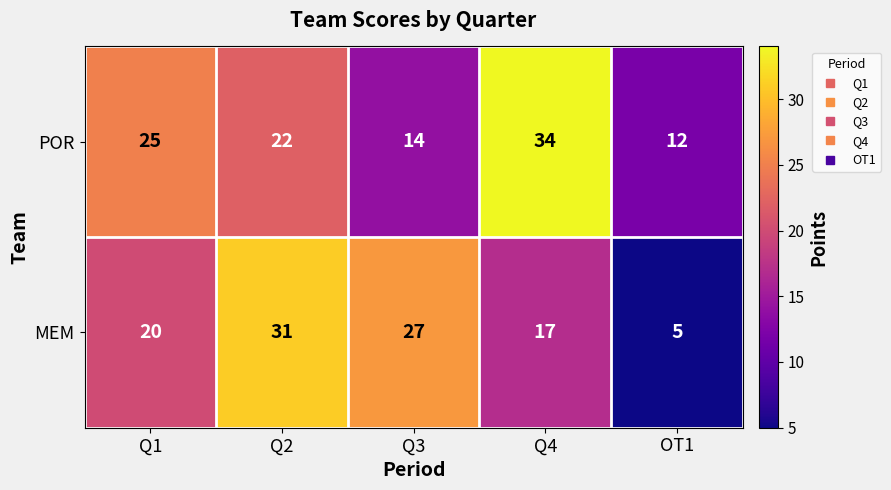

What is the approximate value of MEM at Q3?

27